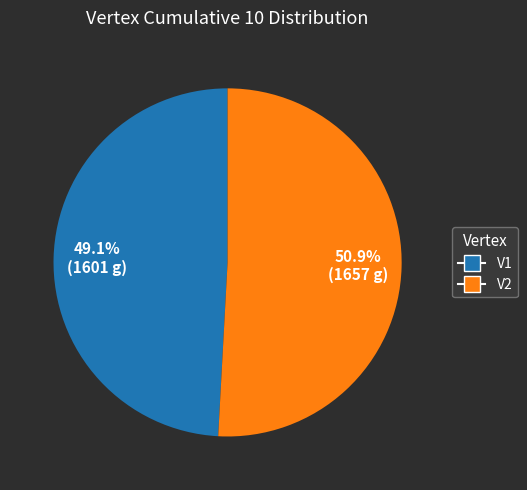

Approximately how many times larger is the value at V2 compared to V1?

1.0